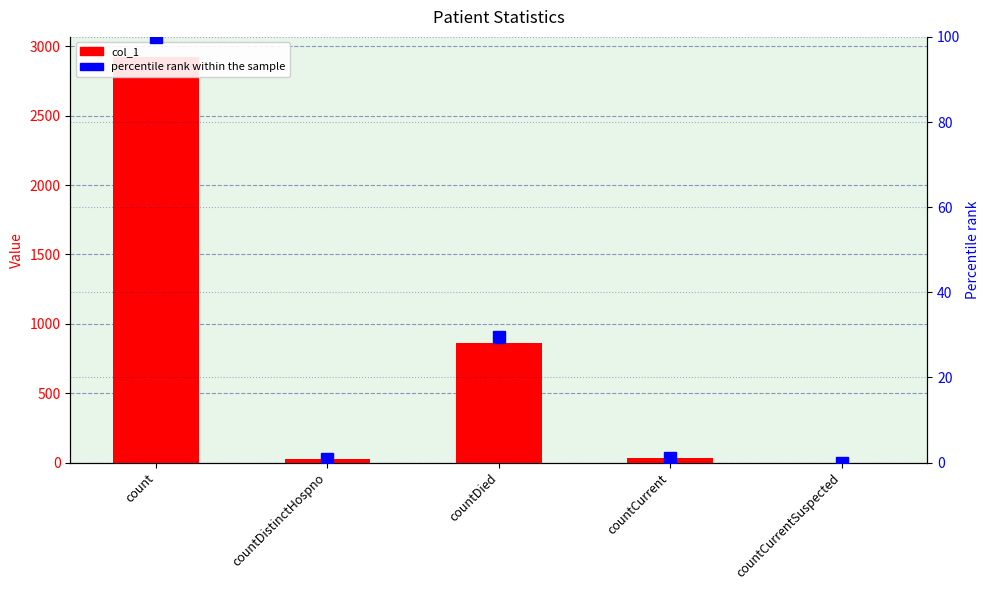

What is the label of the 5th bar from the right?

count